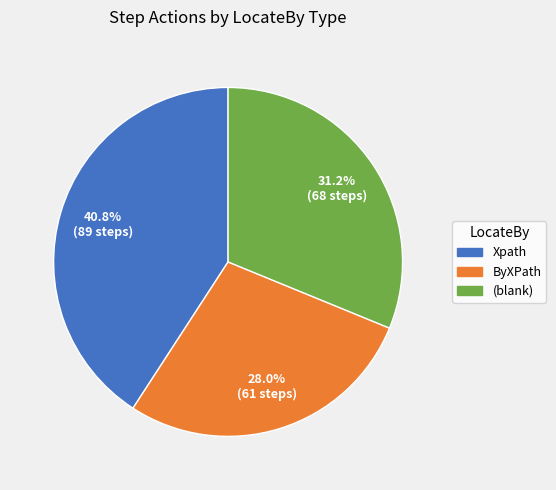

Approximately how many times larger is the value at ByXPath compared to Xpath?

0.7